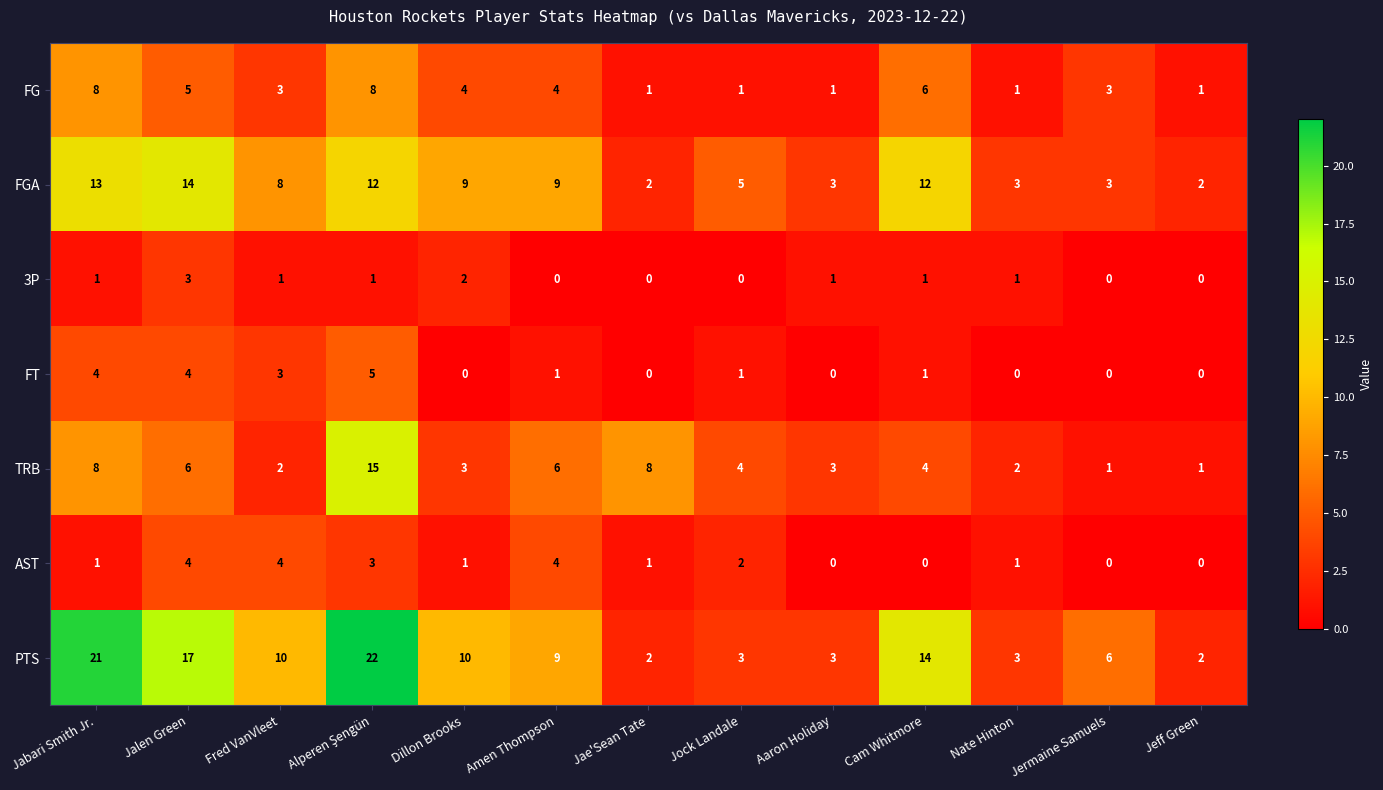

How many FG values are between 1 and 5?

10